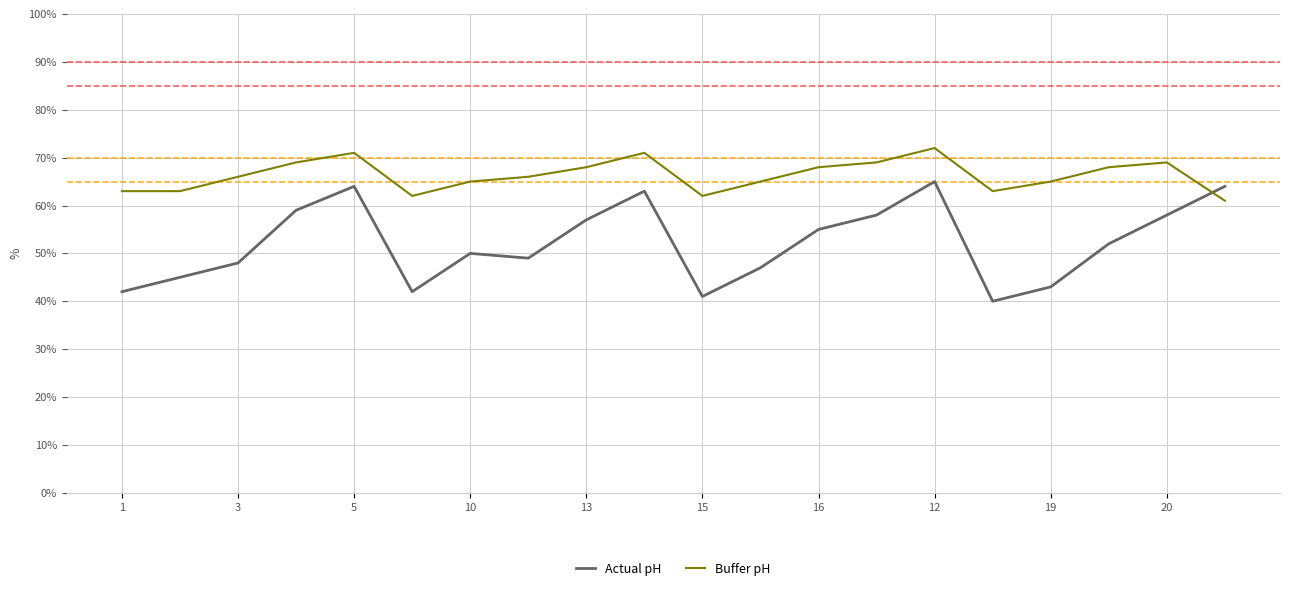

Which series ends up on top after the final intersection of Actual pH and Buffer pH?

Actual pH